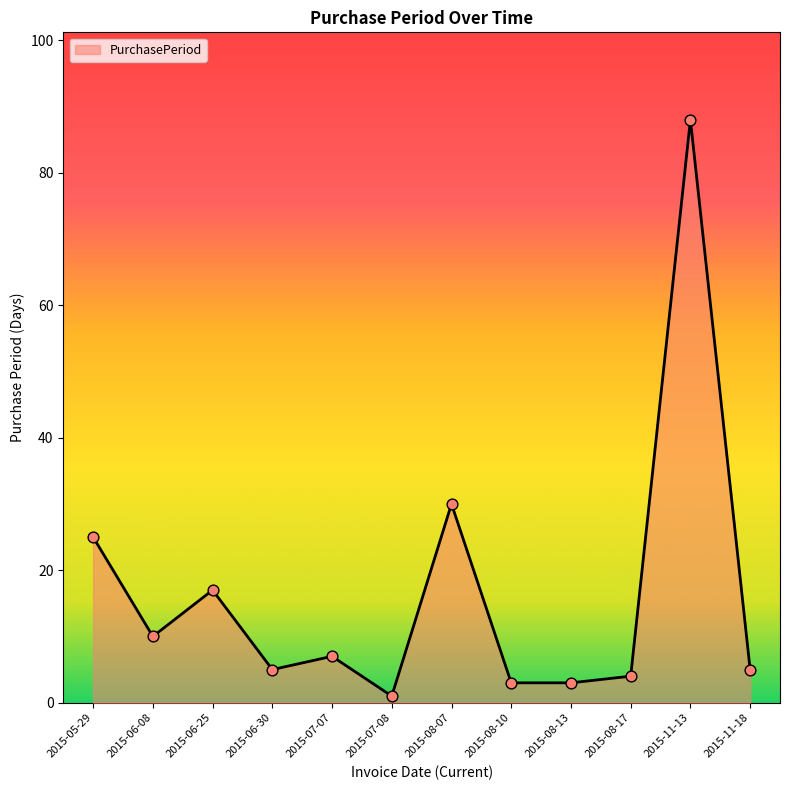

What is the change in value from 2015-08-07 to 2015-08-13?

-27